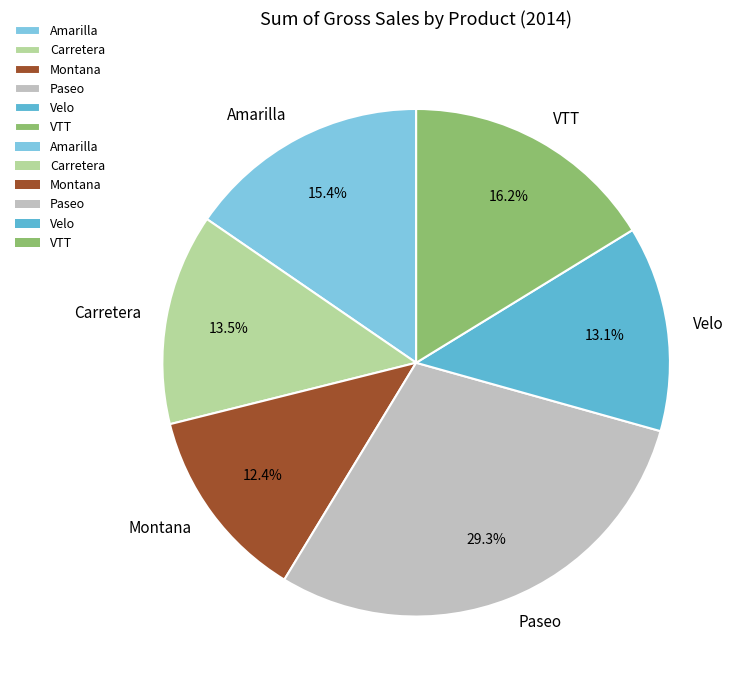

What is the smallest slice in the pie chart?

Montana